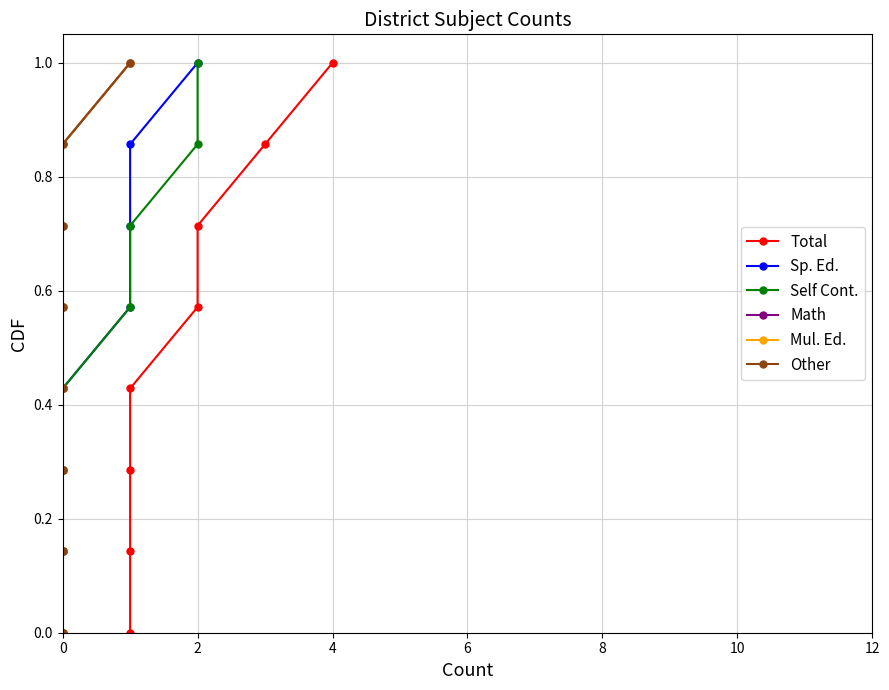

Is this an area chart (filled region under the line)?

No